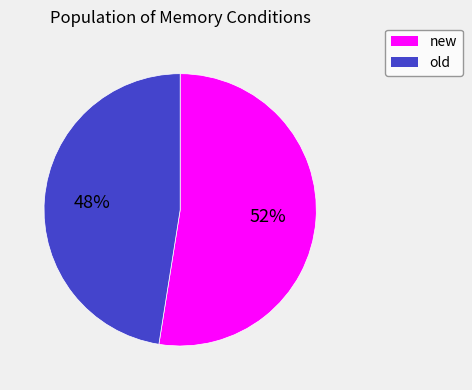

Is new the majority of the pie?

Yes